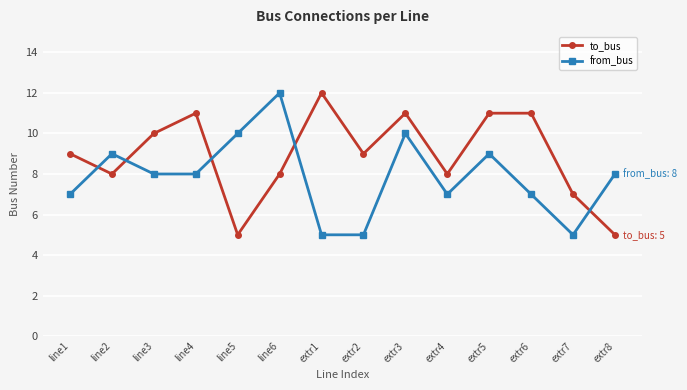

How many data points does each series have?

14